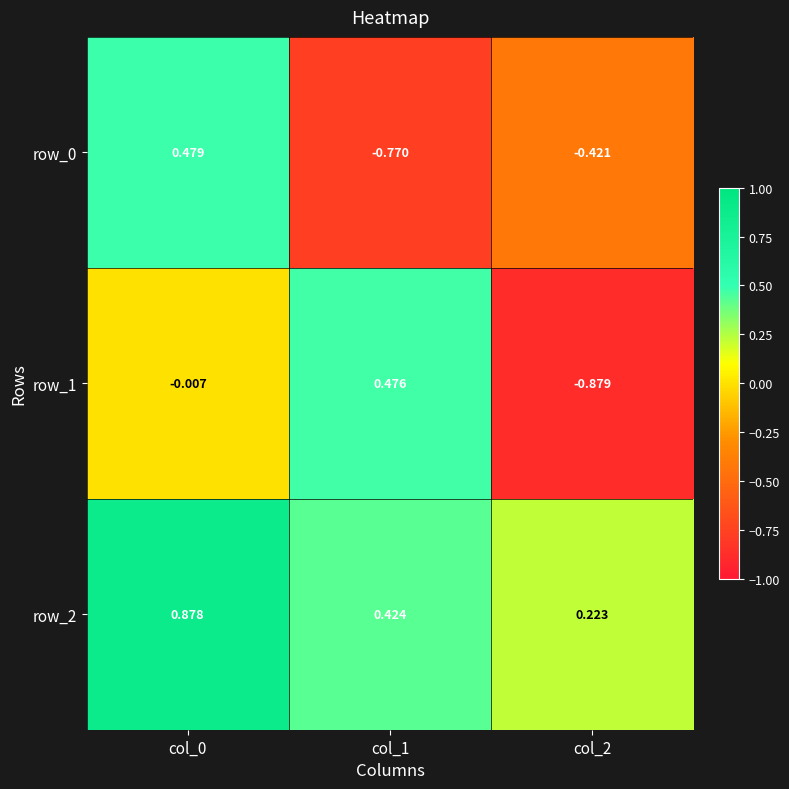

How many row_0 values are between 0 and 1?

1